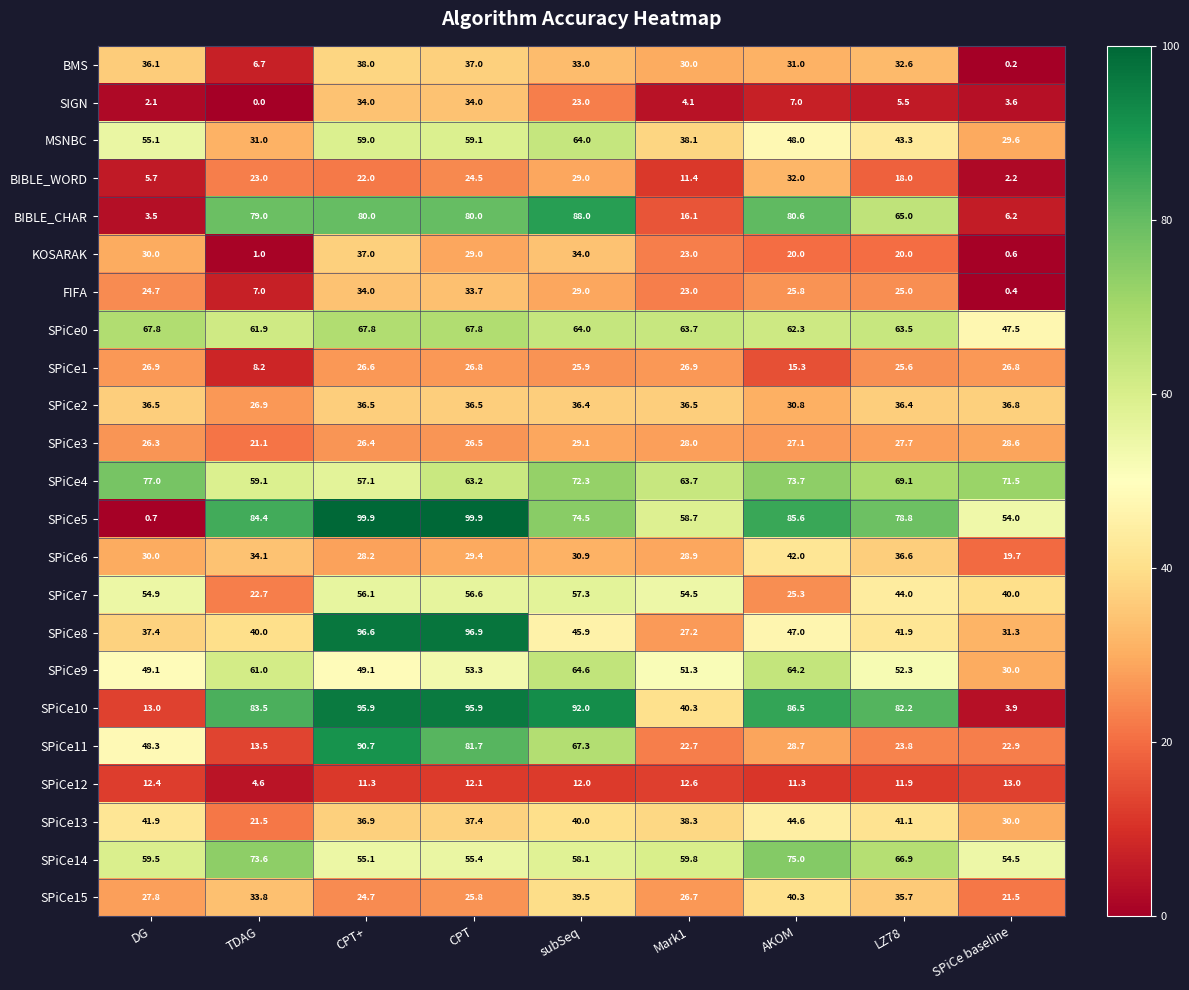

Which series has the largest total across all categories?

SPiCe5